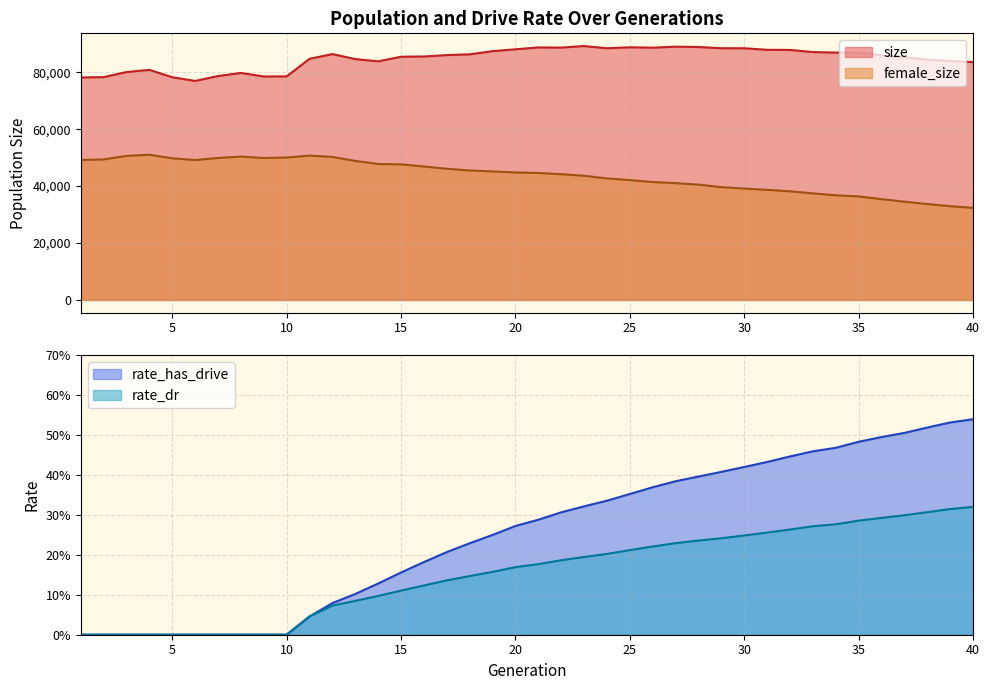

Does the chart display data point markers on the line(s)?

No